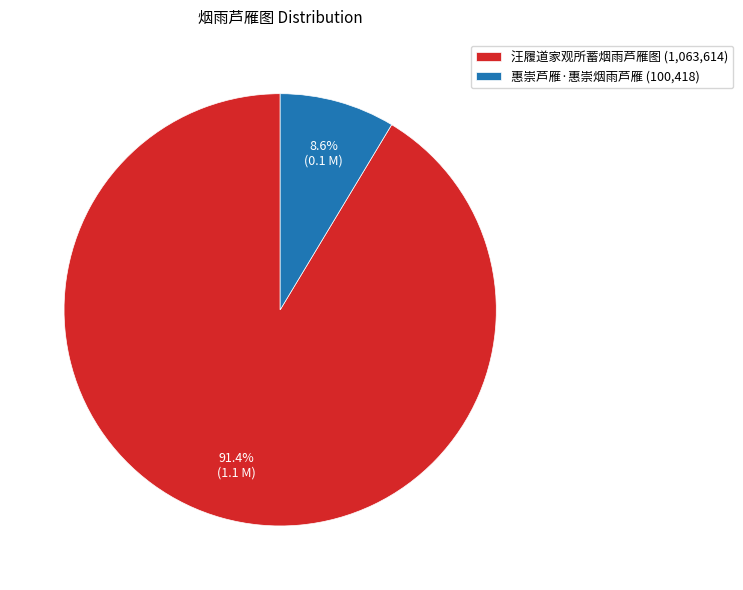

Which slice represents more than half of the pie?

汪履道家观所蓄烟雨芦雁图